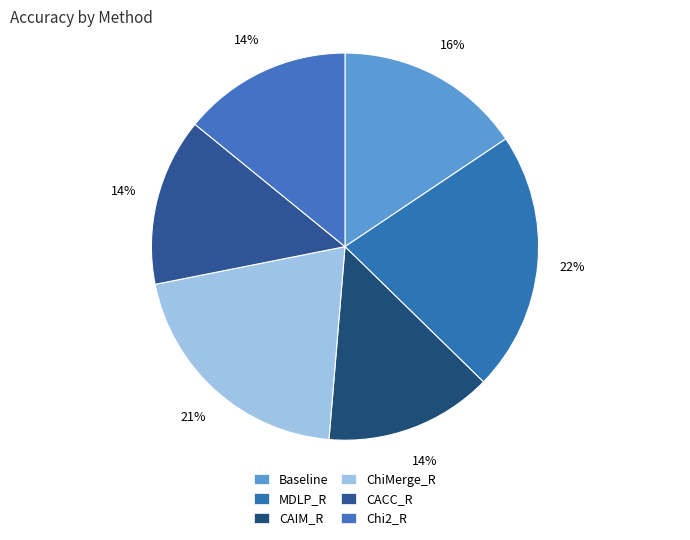

To the nearest percent, what is the combined percentage of Chi2_R and Baseline?

30%